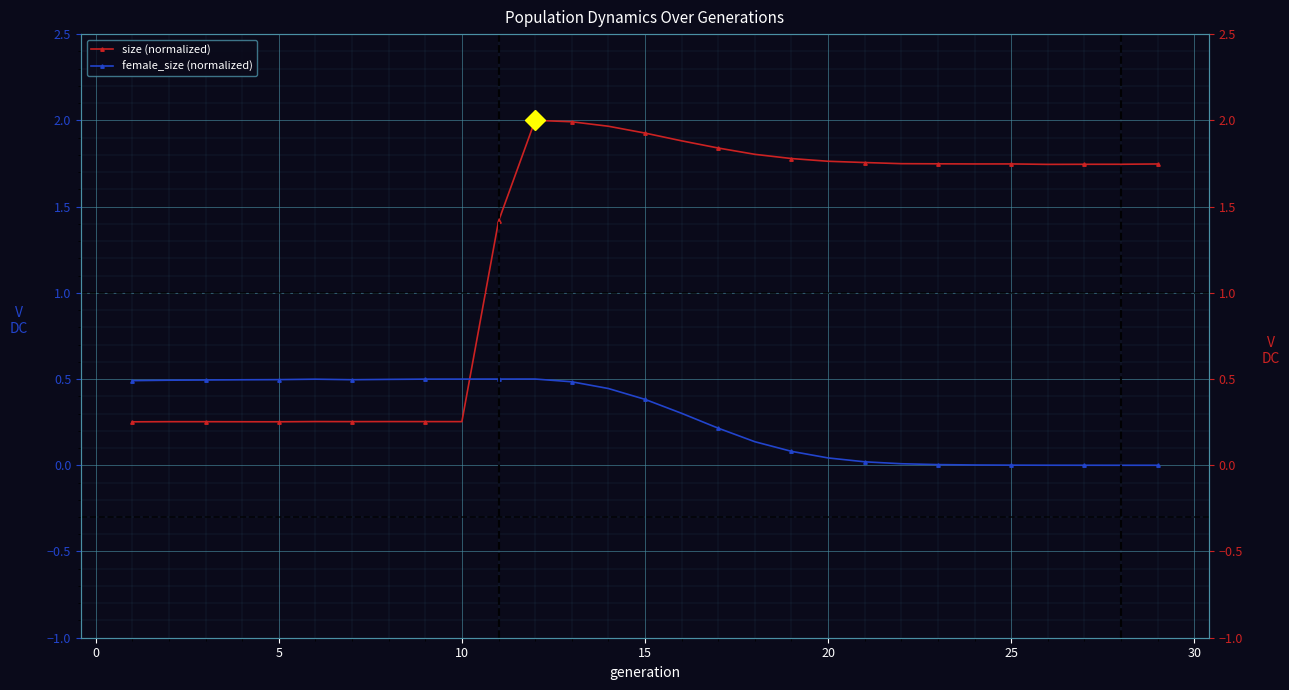

The value of size (normalized) at 15 is 1.9. True or false?

True